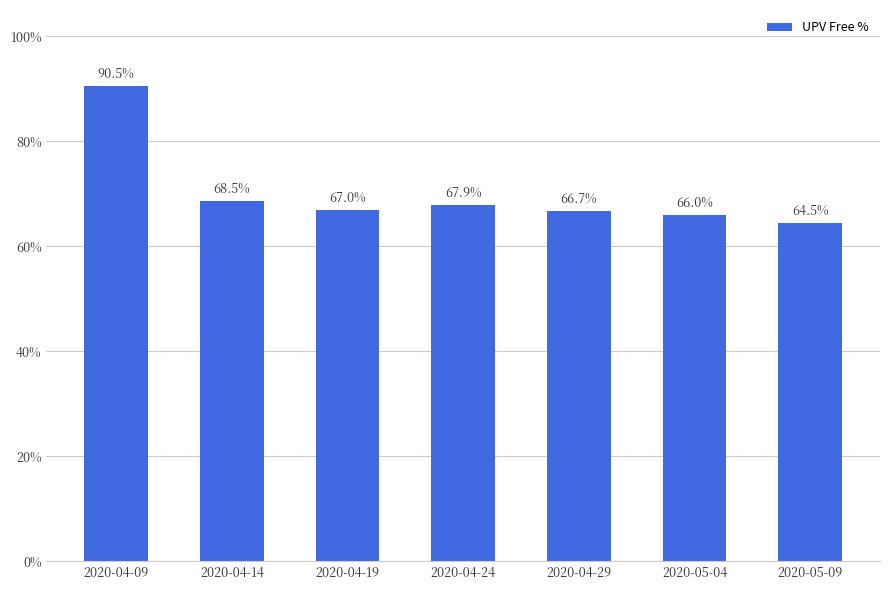

Count the number of data series in this chart.

1